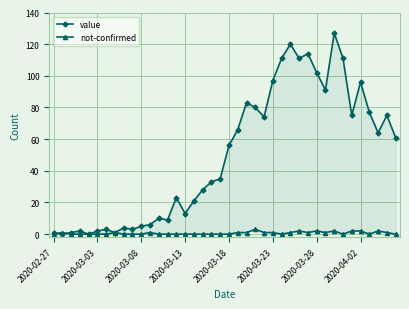

True or false: not-confirmed and value intersect in this chart.

True